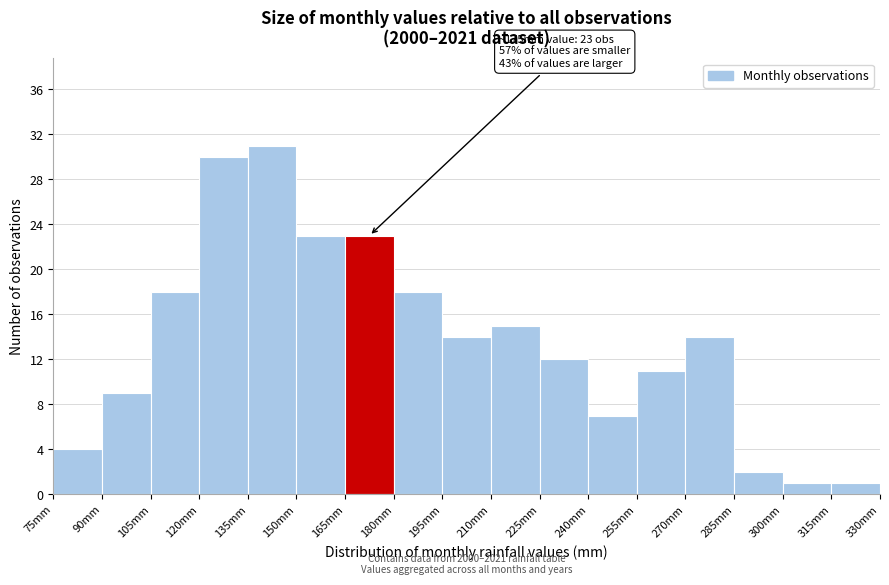

Which range on the x-axis has the tallest bar?

135 to 150